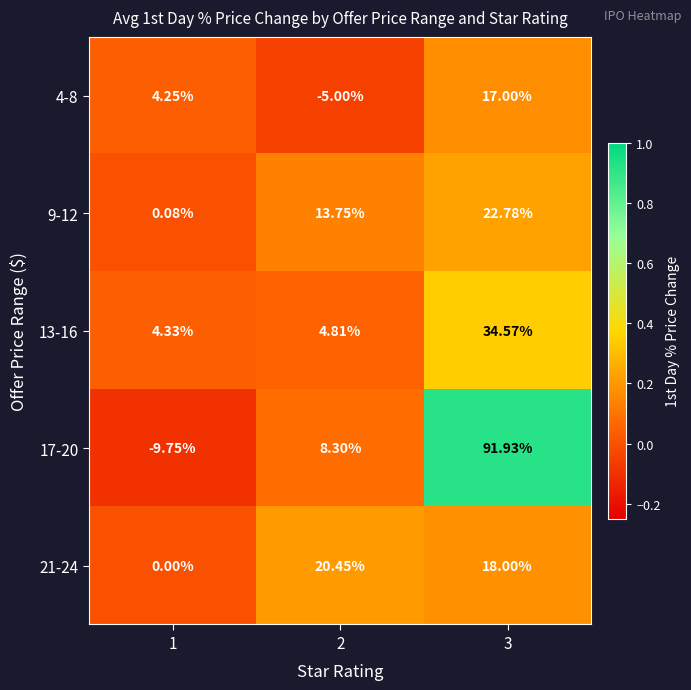

Is the value of 17-20 at 1 greater than the value of 21-24 at 2?

No